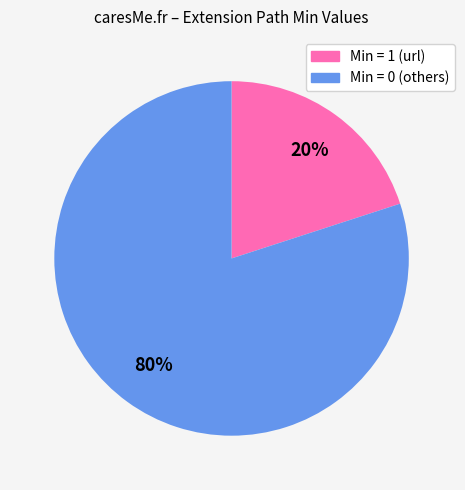

How many slices are in this pie chart?

2